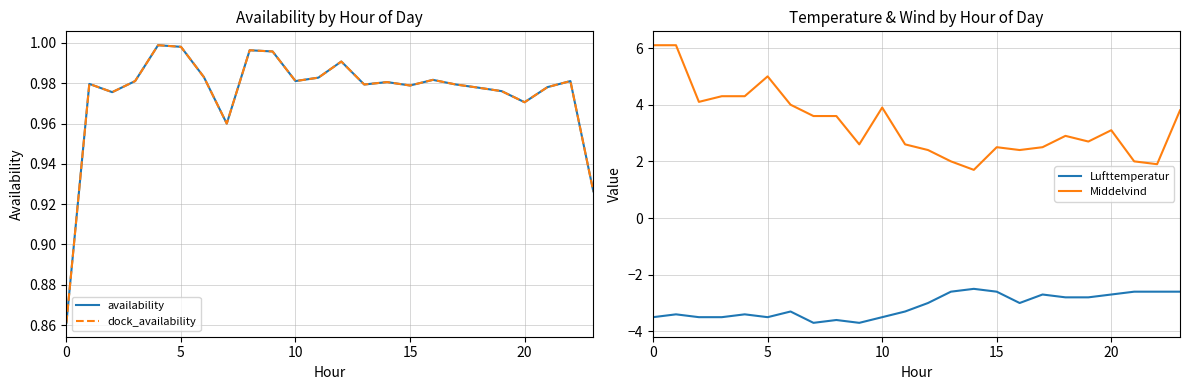

The value of availability at 13 is 1.3. True or false?

False